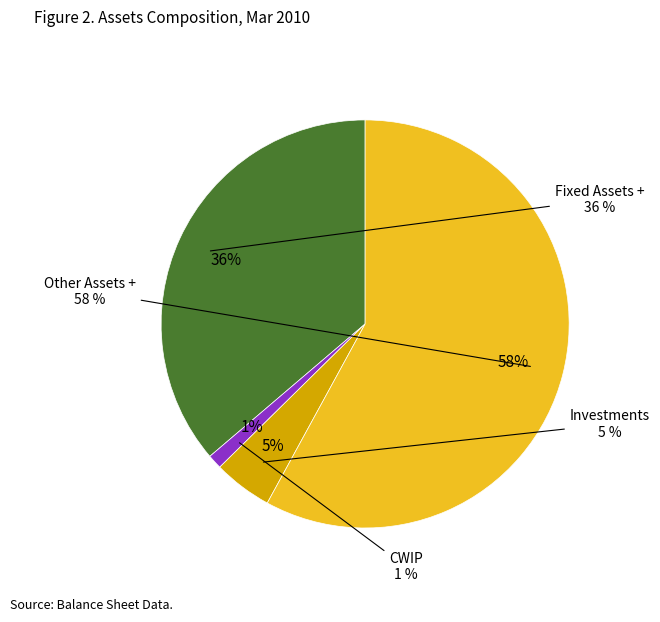

Approximately how many times larger is the value at CWIP compared to Investments?

0.2